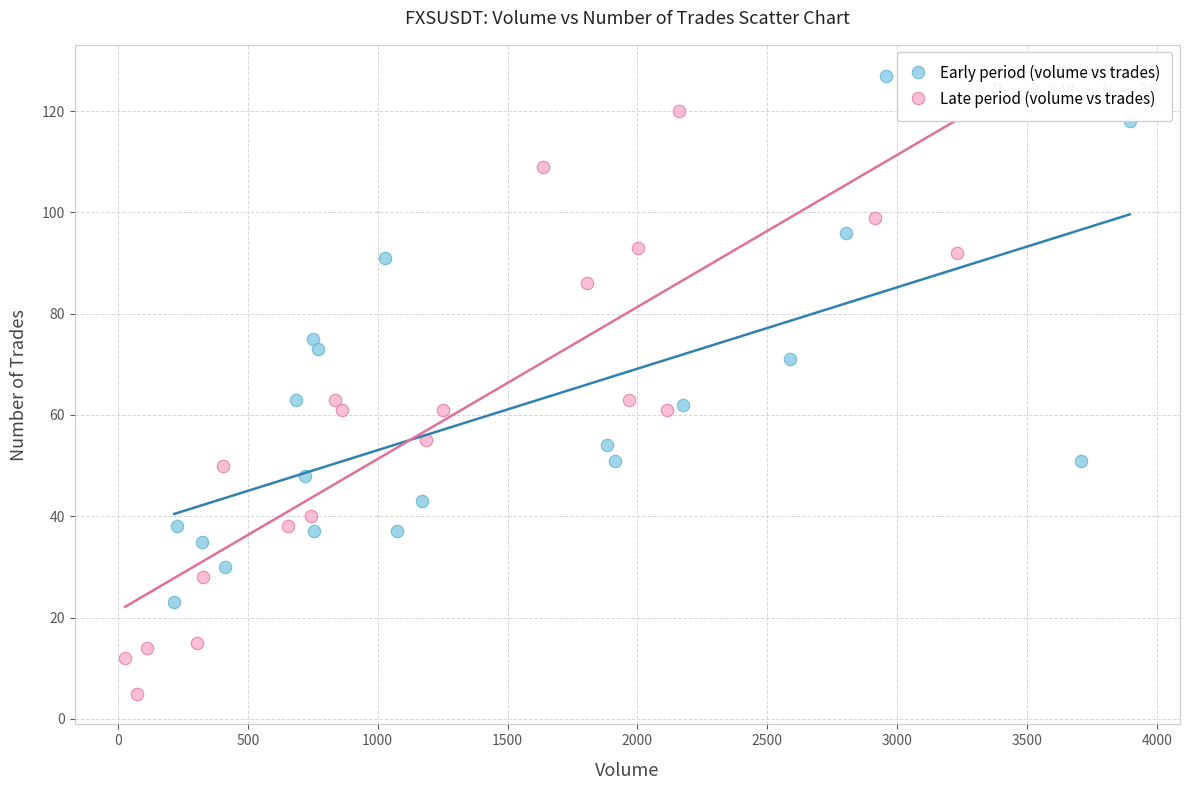

Which series reaches the maximum Y coordinate?

Early period (volume vs trades)